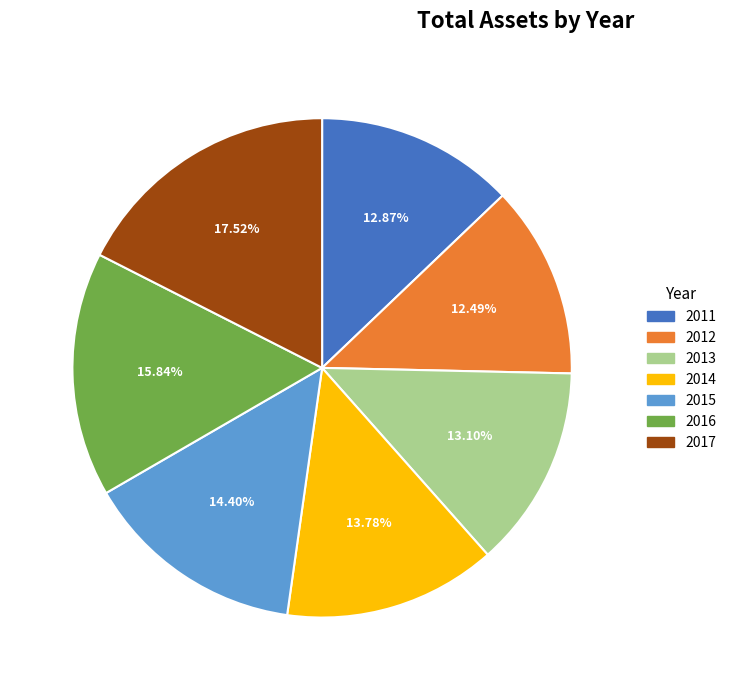

Between 2011 and 2017, which is larger?

2017